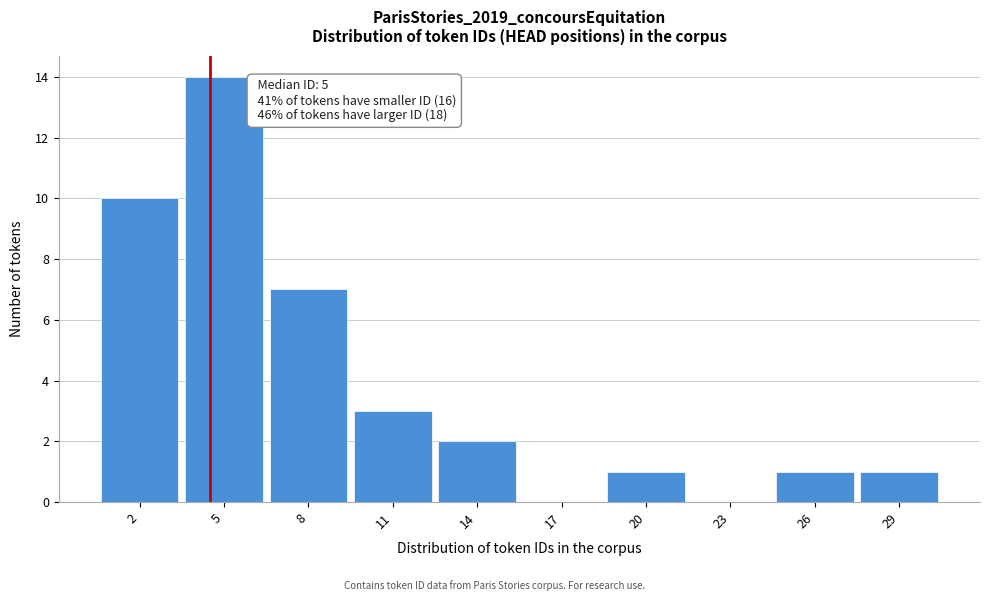

Reading left to right, transcribe all the data shown in this chart.

2=10	5=14	8=7	11=3	14=2	17=0	20=1	23=0	26=1	29=1